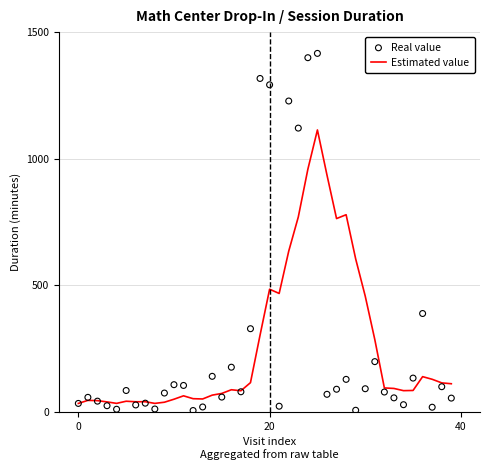

What is the total value across all series at 7?

75.7